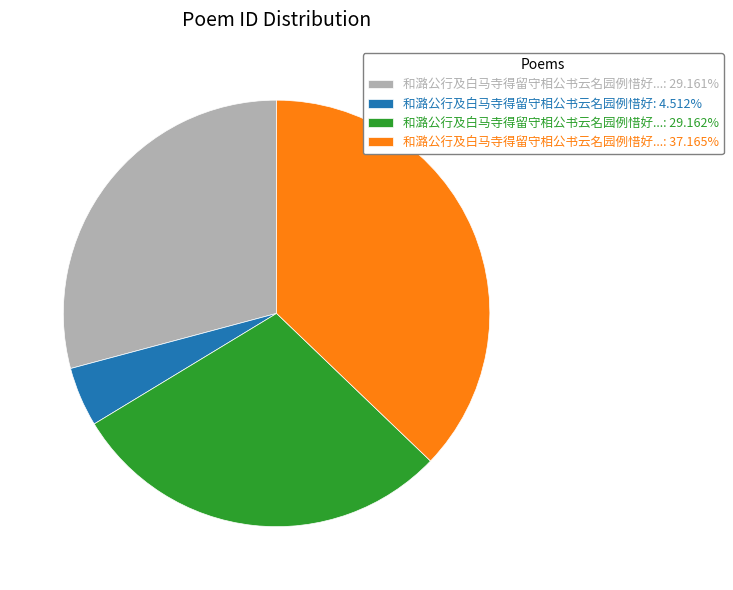

Count the number of slices in the pie.

4